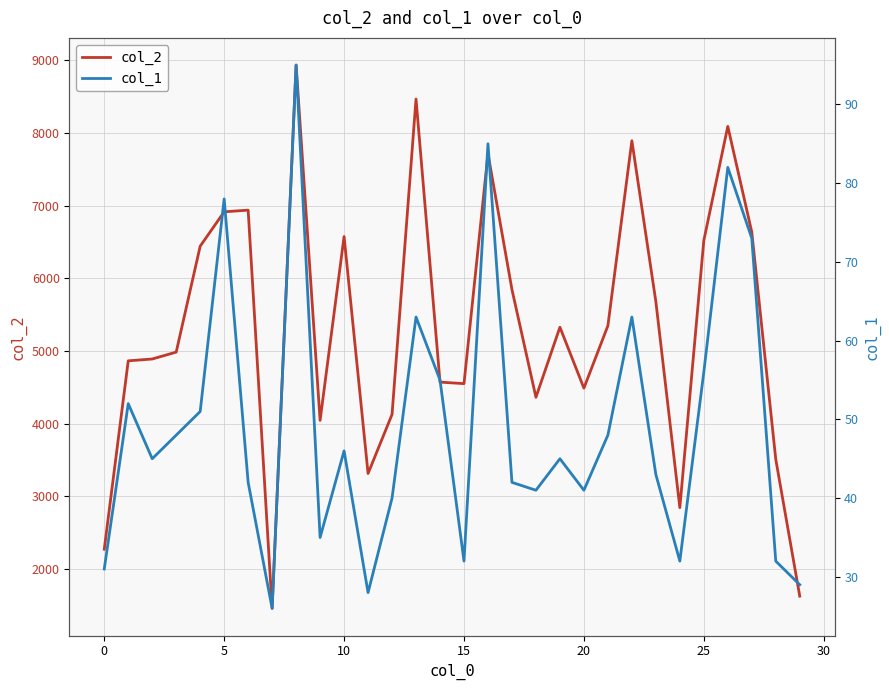

Reading left to right, what are all the values shown in this chart?

col_2: 2270	4863	4888	4983	6441	6914	6937	1456	8934	4043	6574	3312	4125	8466	4570	4549	7714	5844	4361	5326	4487	5346	7892	5679	2842	6519	8090	6635	3508	1624
col_1: 31	52	45	48	51	78	42	26	95	35	46	28	40	63	55	32	85	42	41	45	41	48	63	43	32	56	82	73	32	29